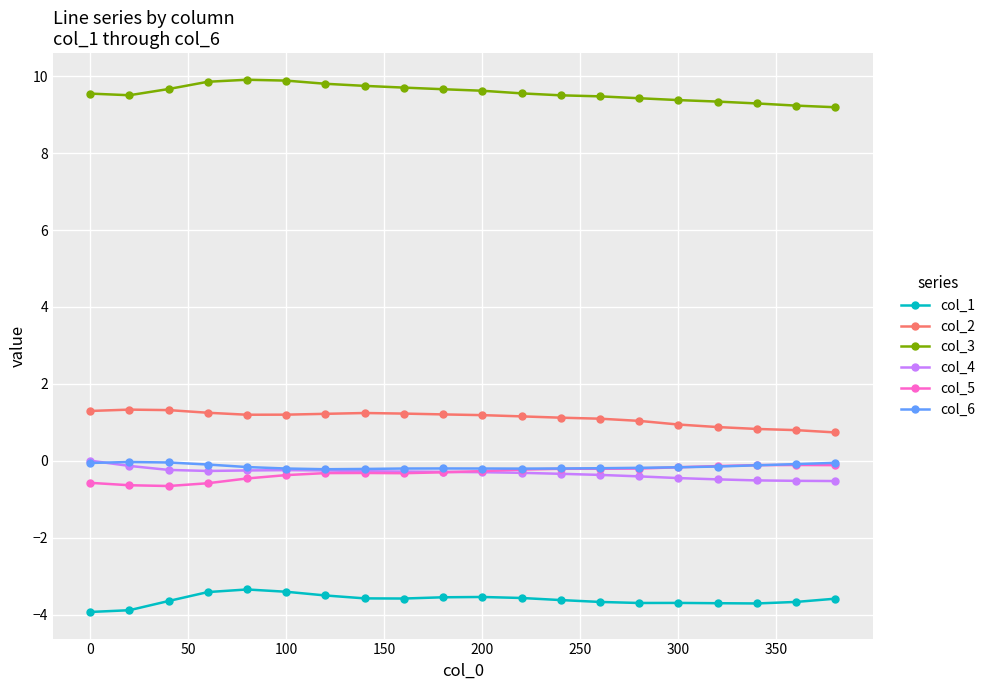

At how many categories does at least one series exceed 3?

20